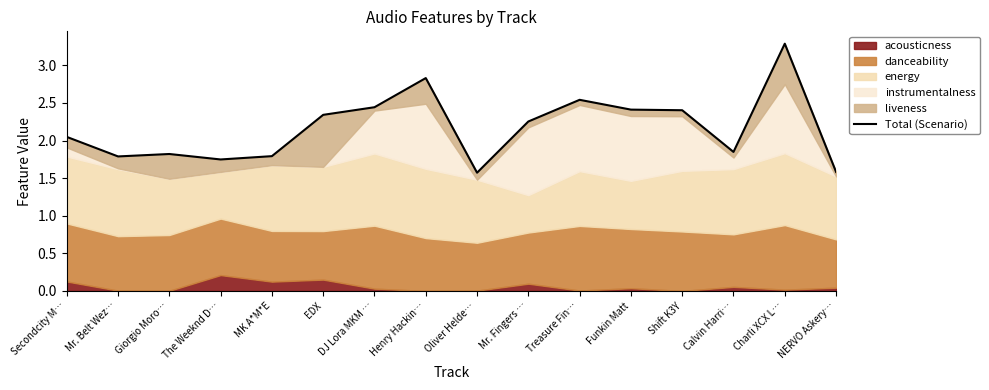

What is the sum of the values at Henry Hackin… and Funkin Matt?

5.2